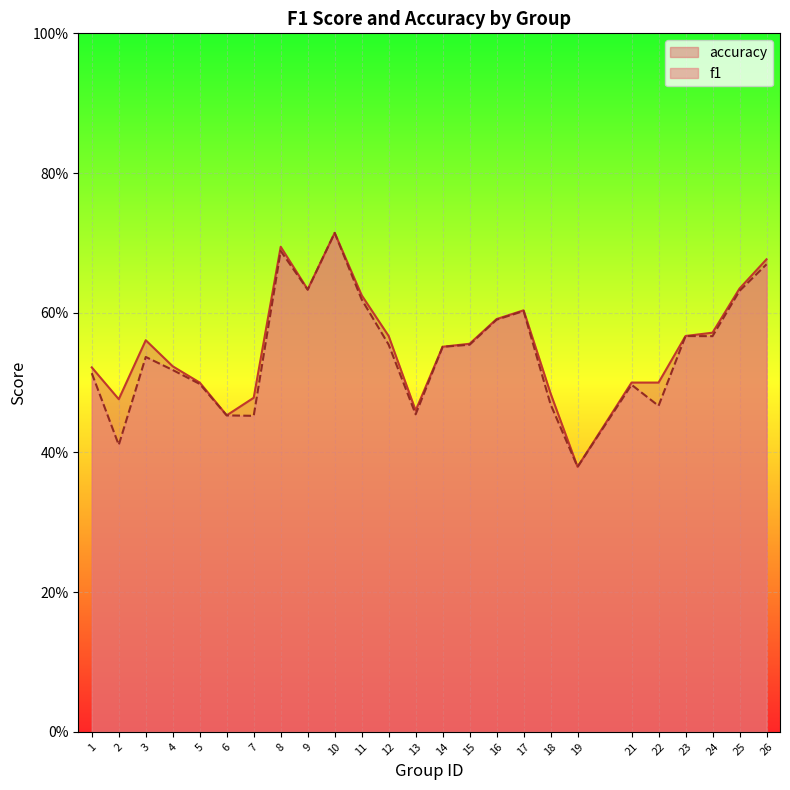

List the series in order of their overall mean, lowest first.

f1, accuracy